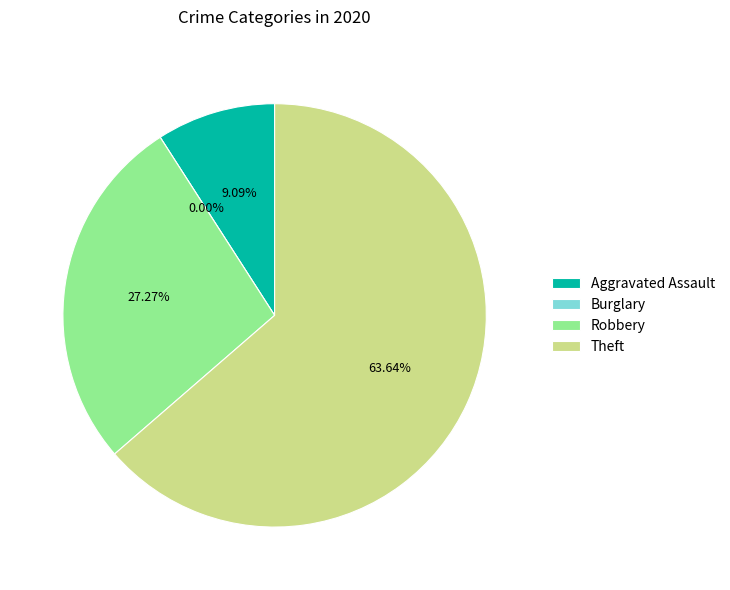

What is the change in value from Burglary to Robbery?

+3